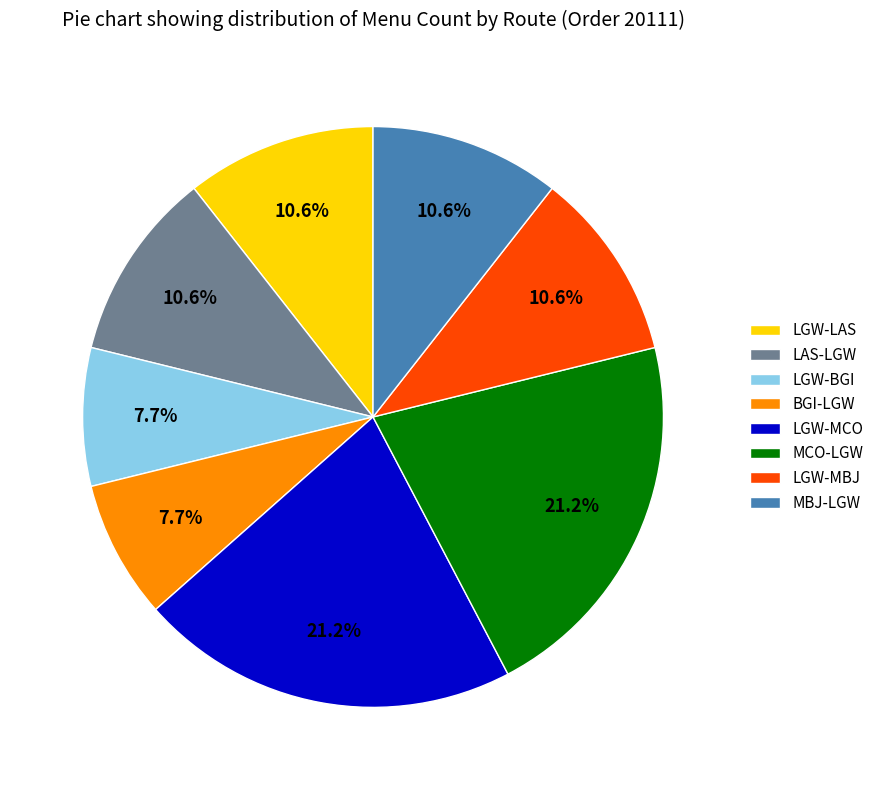

To the nearest percent, what portion does MBJ-LGW represent?

11%